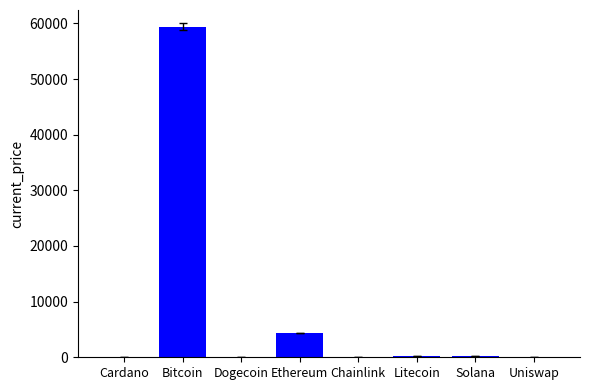

What is the change in value from Ethereum to Uniswap?

-4358.3